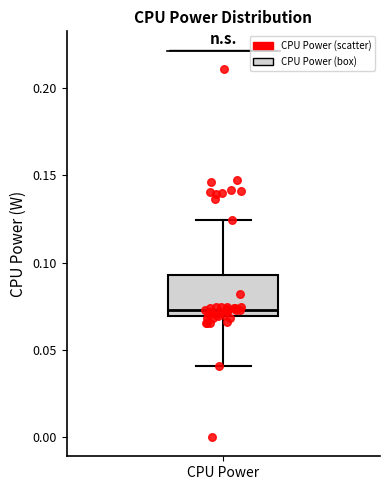

Where does the median line of the box for CPU Power sit on the y-axis? The values are not printed on the chart, so give them approximately, as read against the axis.

0.075